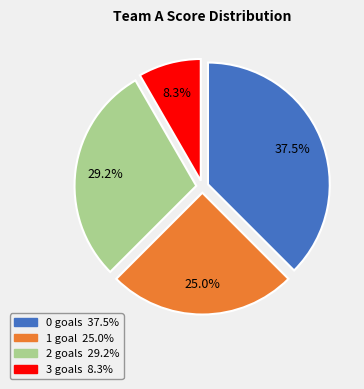

How many segments does this pie chart have?

4